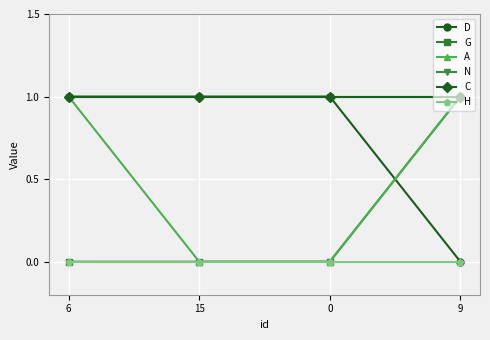

What is the average value of the N series?

1